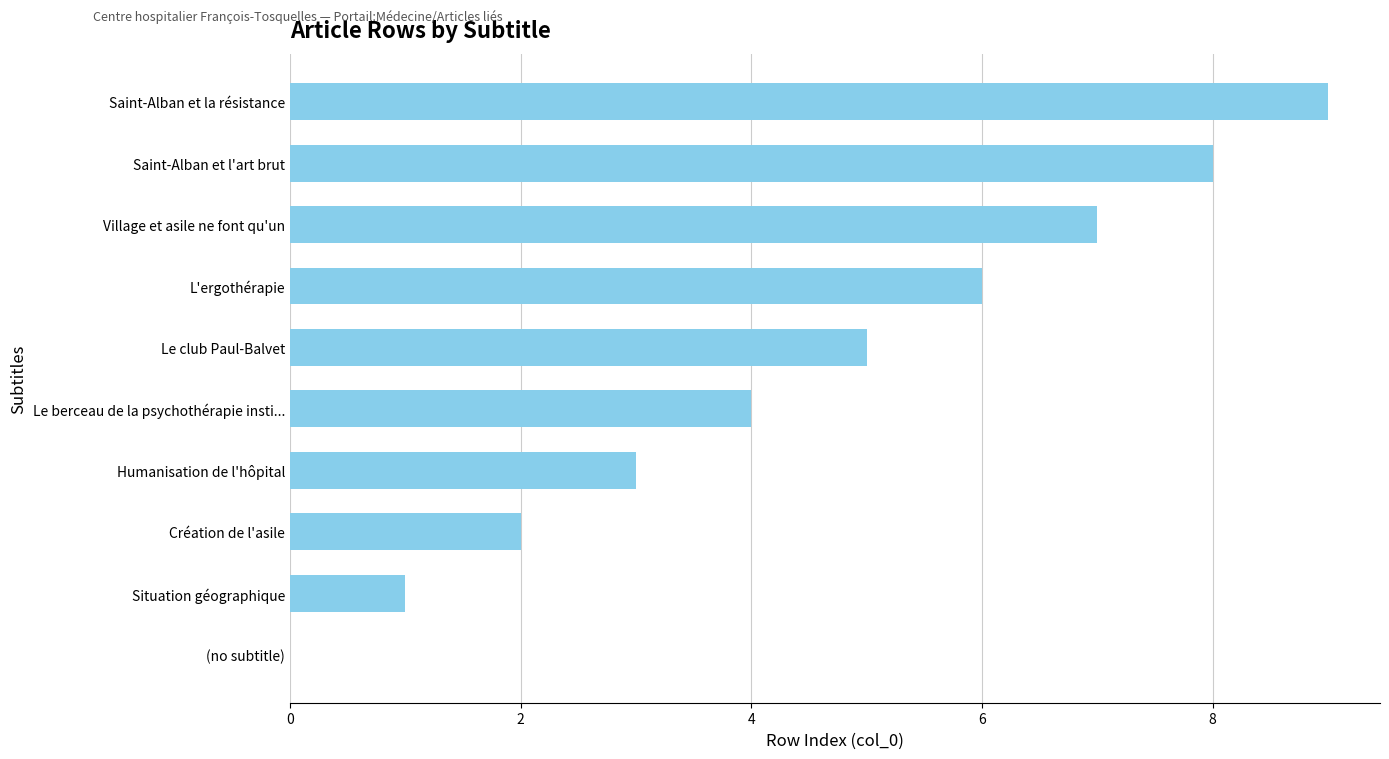

The value at Saint-Alban et la résistance is 9. True or false?

True